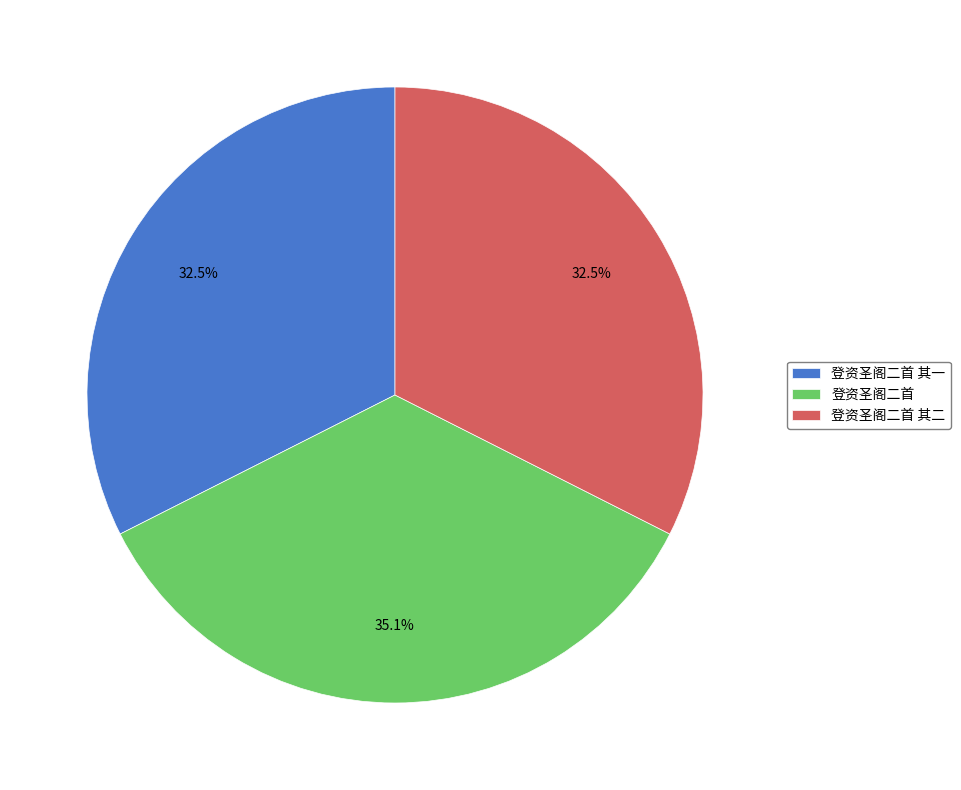

Combined, what portion of the pie is 登资圣阁二首 其一 and 登资圣阁二首 其二?

64.9%